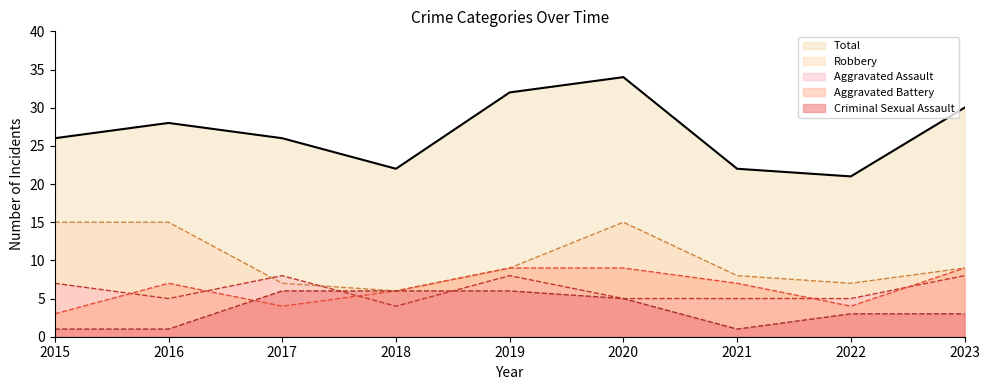

Where does the Robbery series first go above 9?

2015